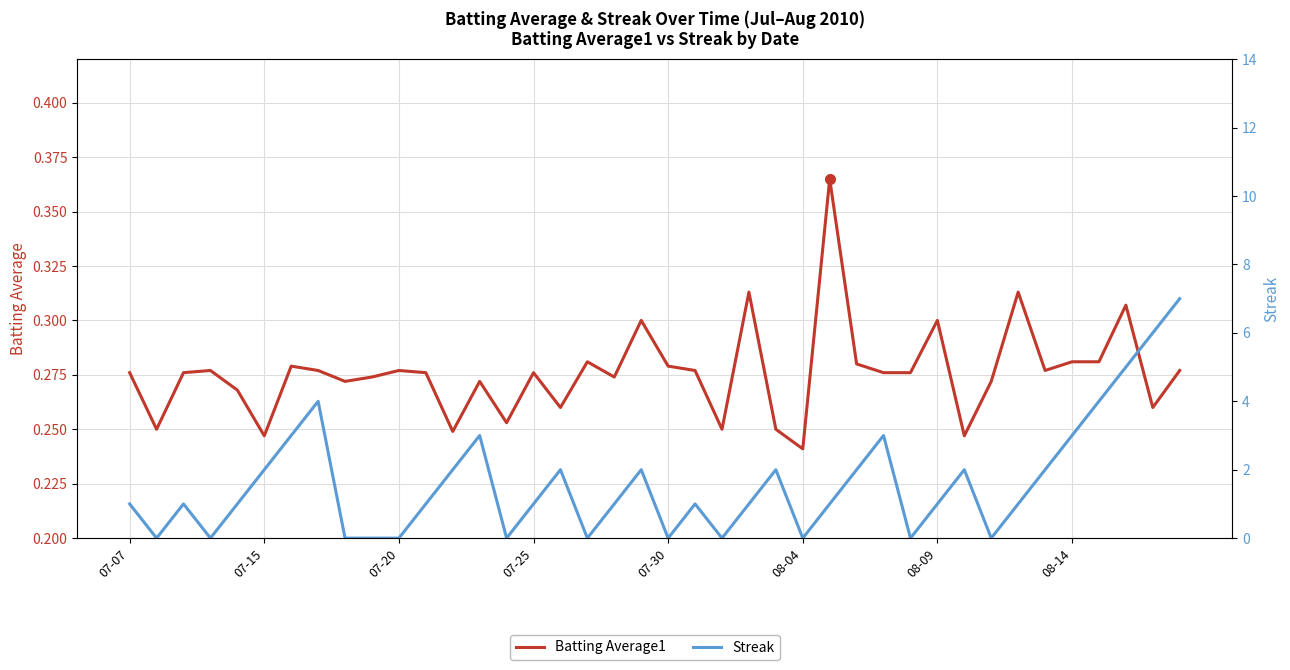

Read the Streak value at 24.

2.0